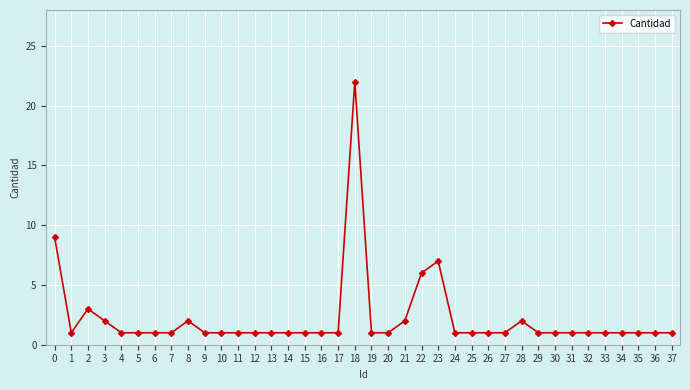

Approximately how many times larger is the value at 23 compared to 15?

7.0